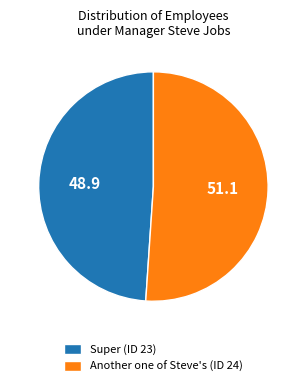

Is it true that Super is 38% of the pie?

False